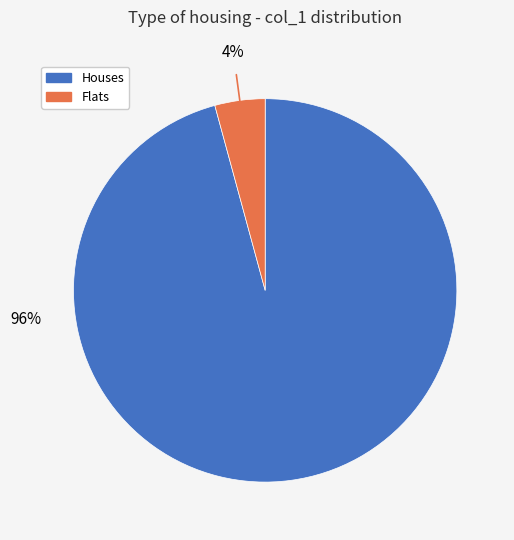

Does any single category account for the majority?

Yes